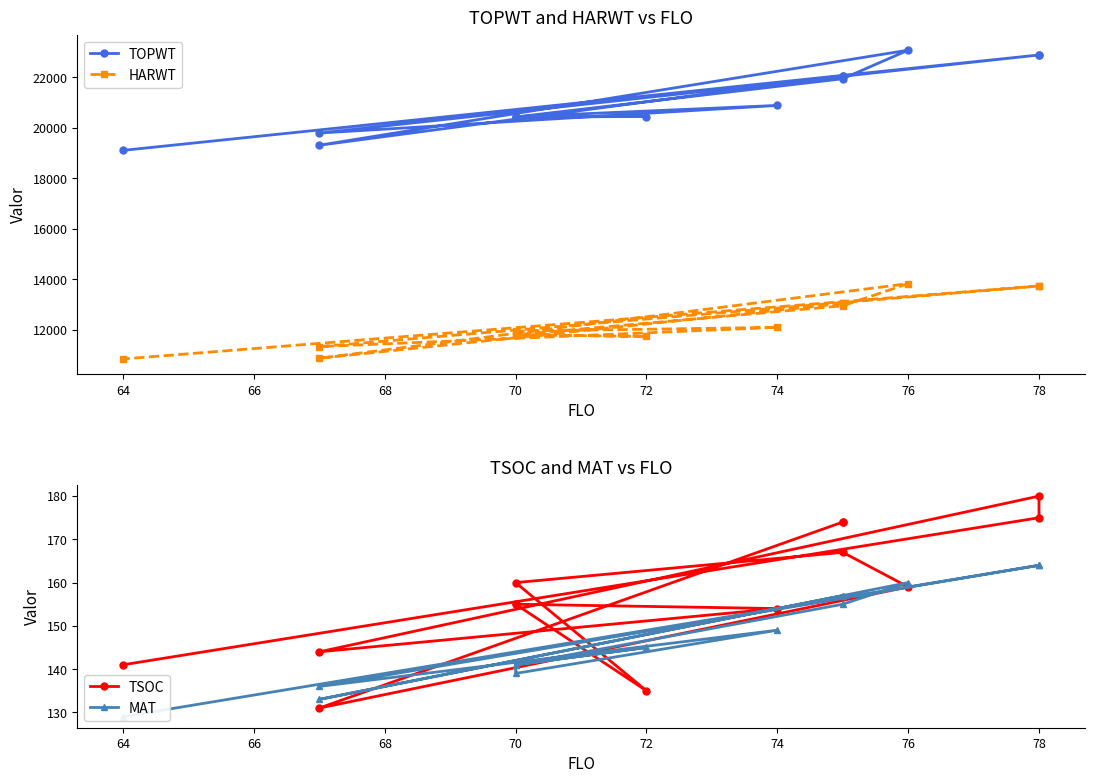

True or false: TOPWT and HARWT cross at least once.

False